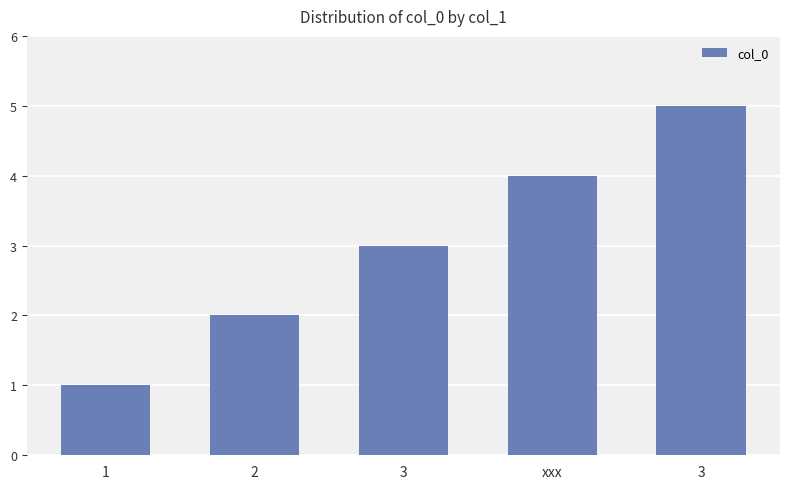

Does the chart contain stacked bars?

No